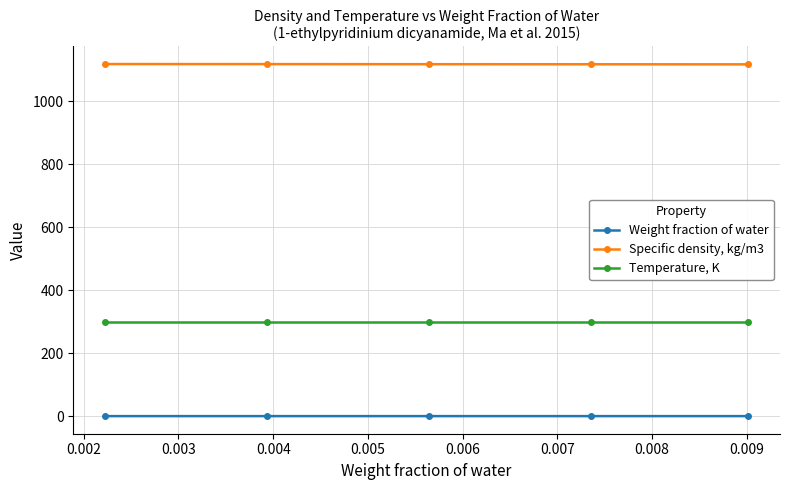

True or false: Weight fraction of water and Specific density, kg/m3 intersect in this chart.

False